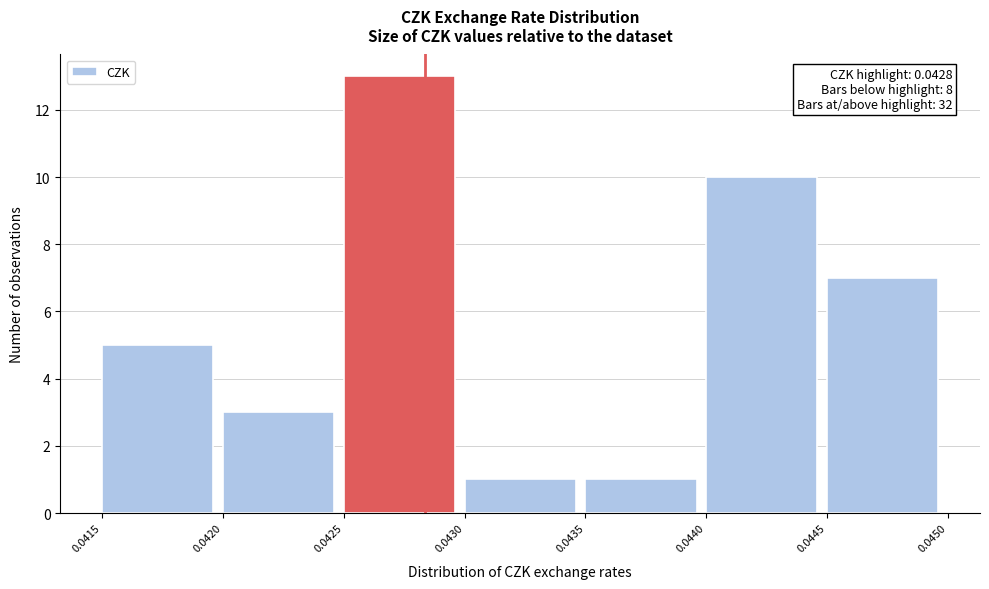

Over which range of the x-axis is the bar tallest?

0.0425 to 0.0430